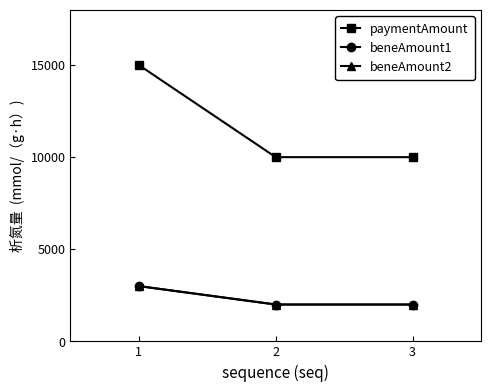

What is the maximum value for beneAmount1?

3000